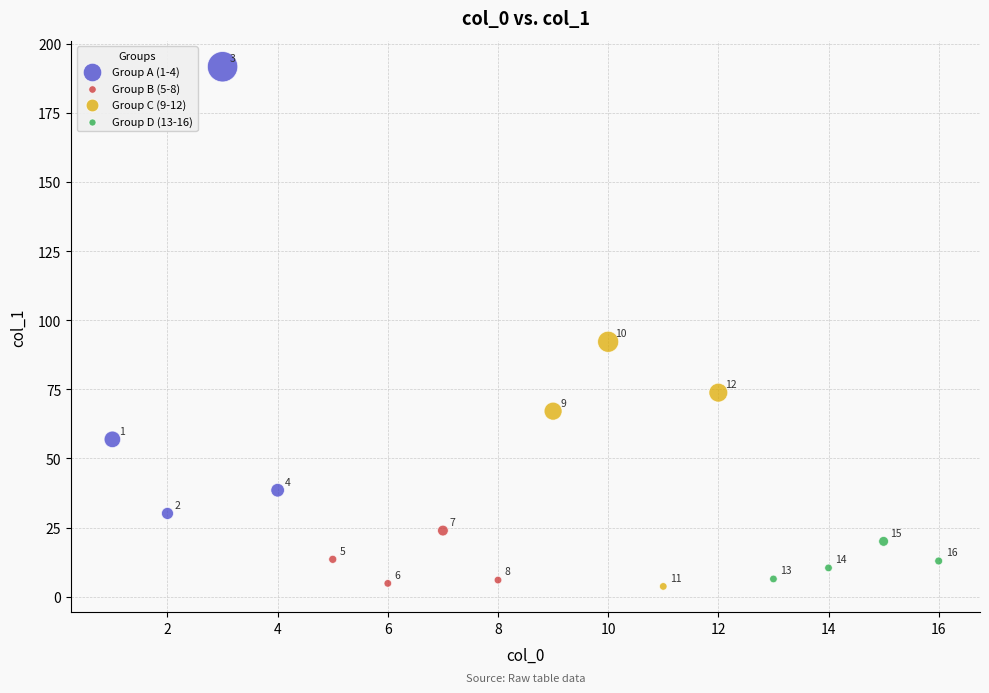

Which series contains the highest Y value?

Group A (1-4)